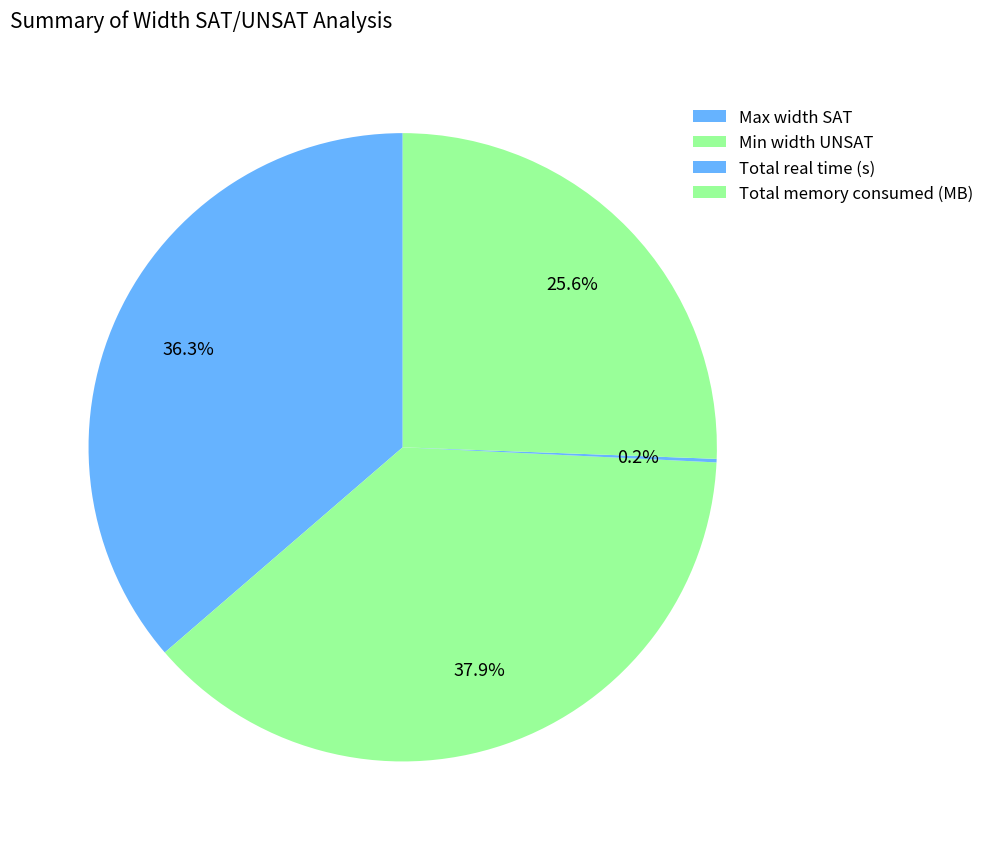

The Total real time (s) slice represents 0% of the pie. True or false?

True